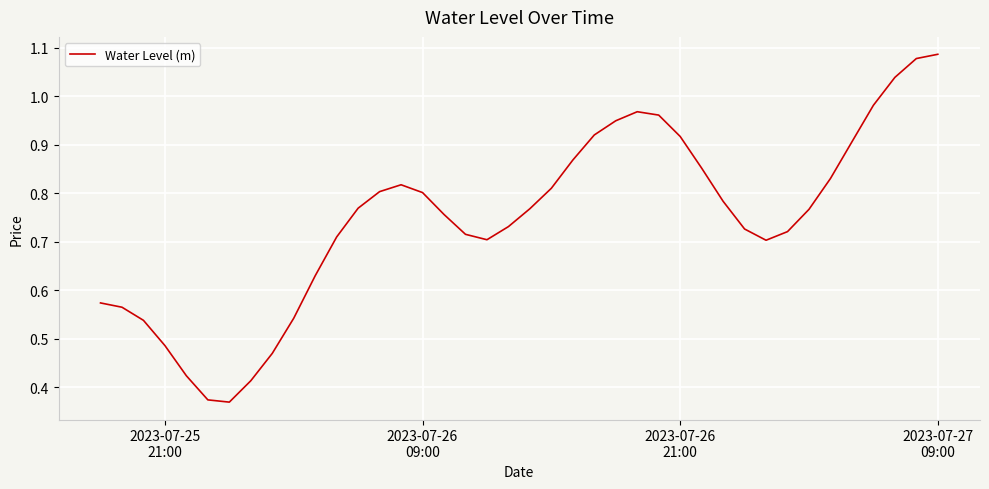

What is the smallest value displayed?

0.4